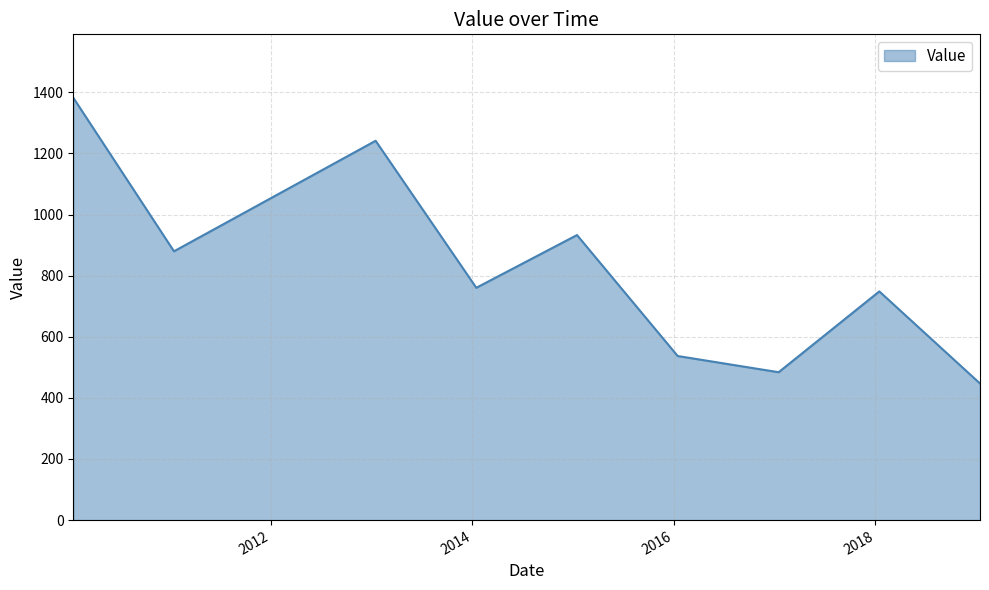

What is the smallest value displayed?

447.1